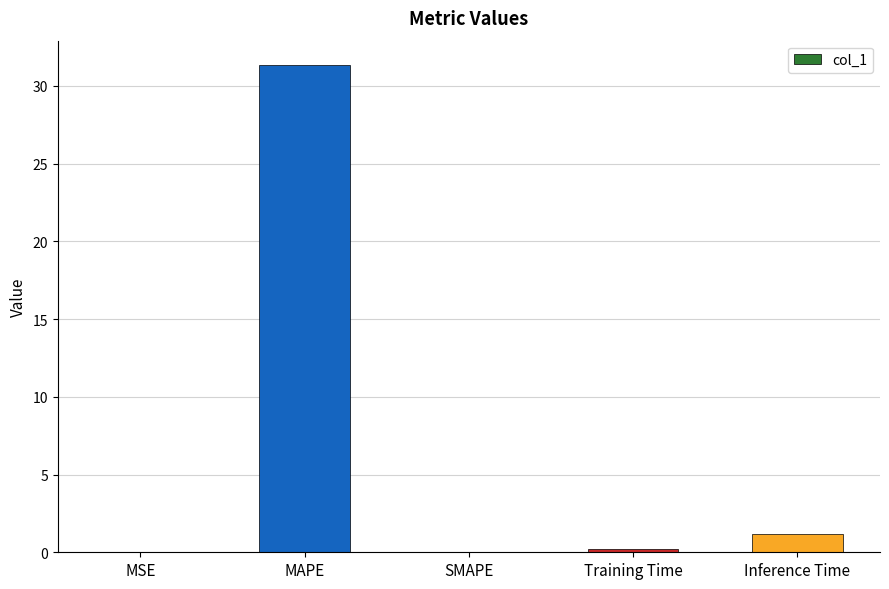

At which label is the value closest to 15?

Inference Time